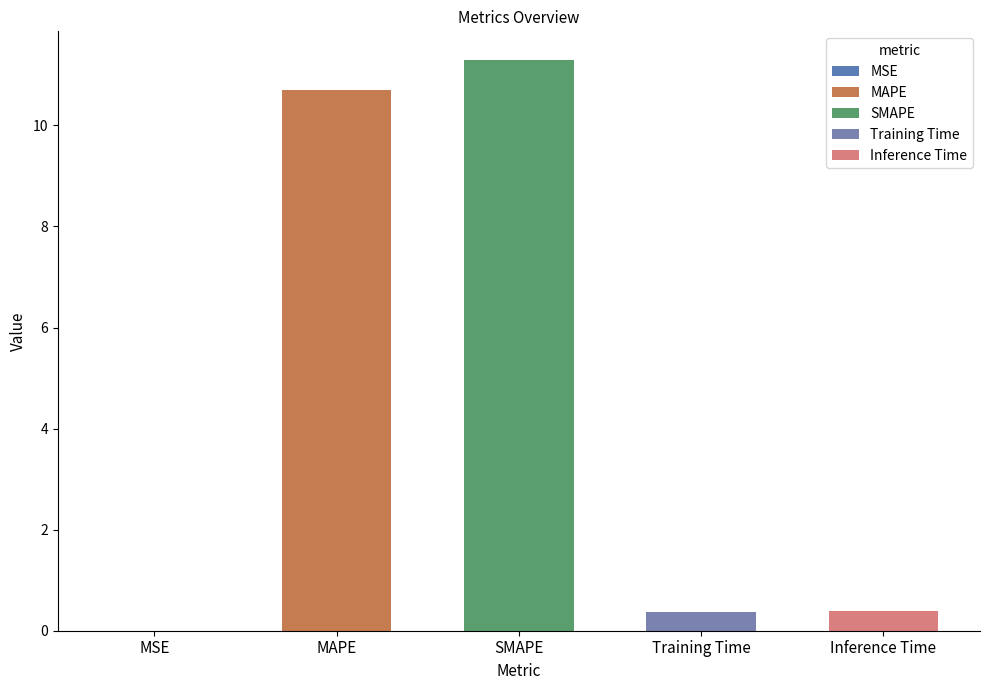

Is it true that the value at SMAPE is 7.9?

False